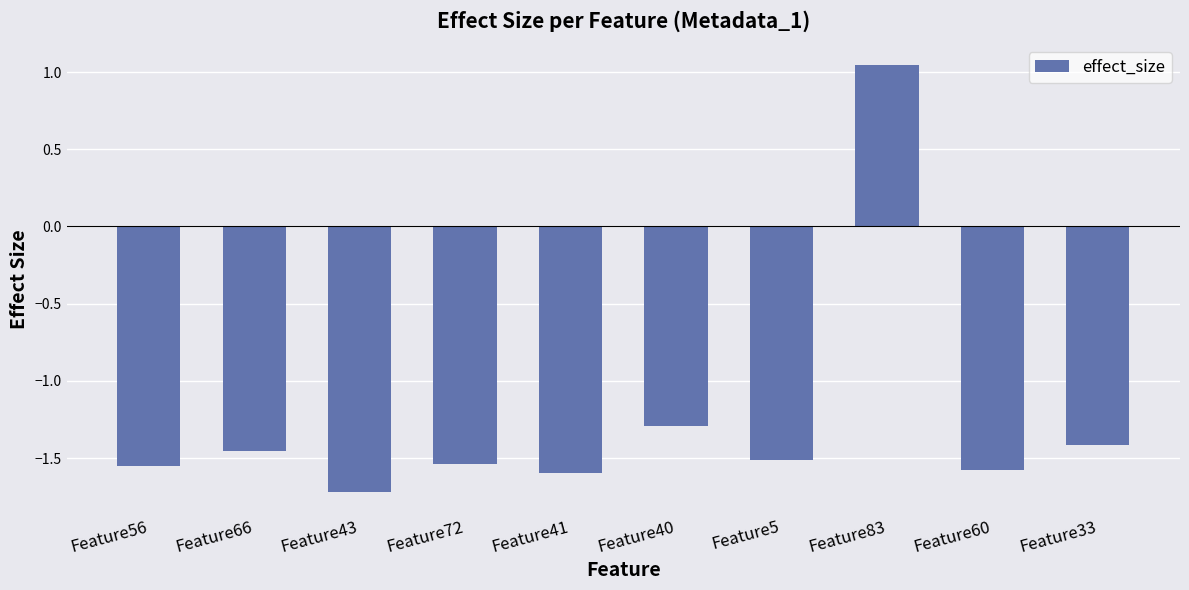

The chart shows a value of -1.5 at Feature72. True or false?

True